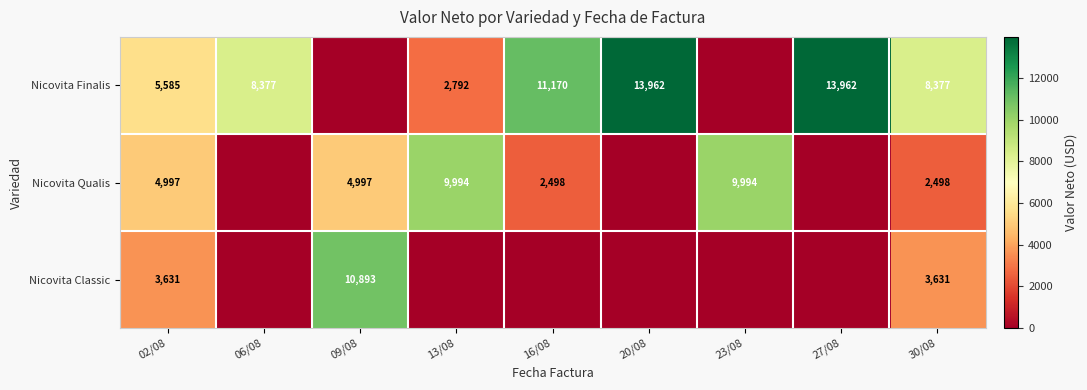

The Nicovita Finalis series shows 13962 at 27/08. True or false?

True